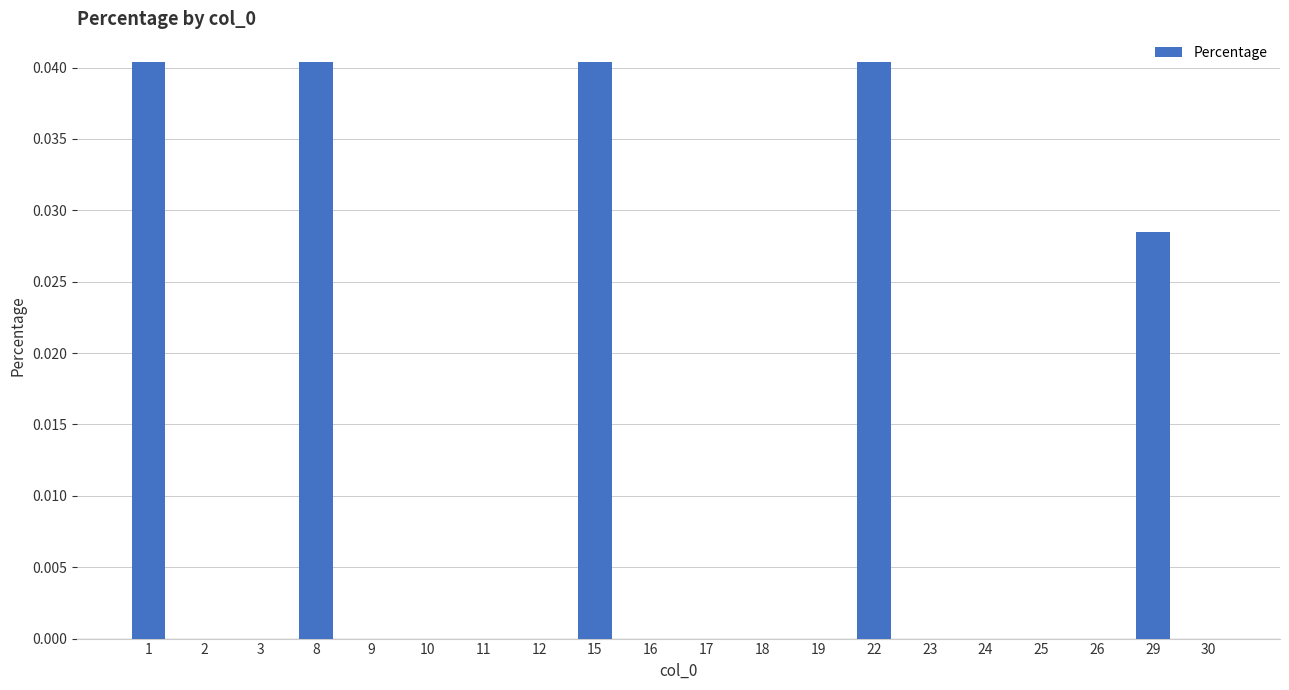

Does the chart contain stacked bars?

No